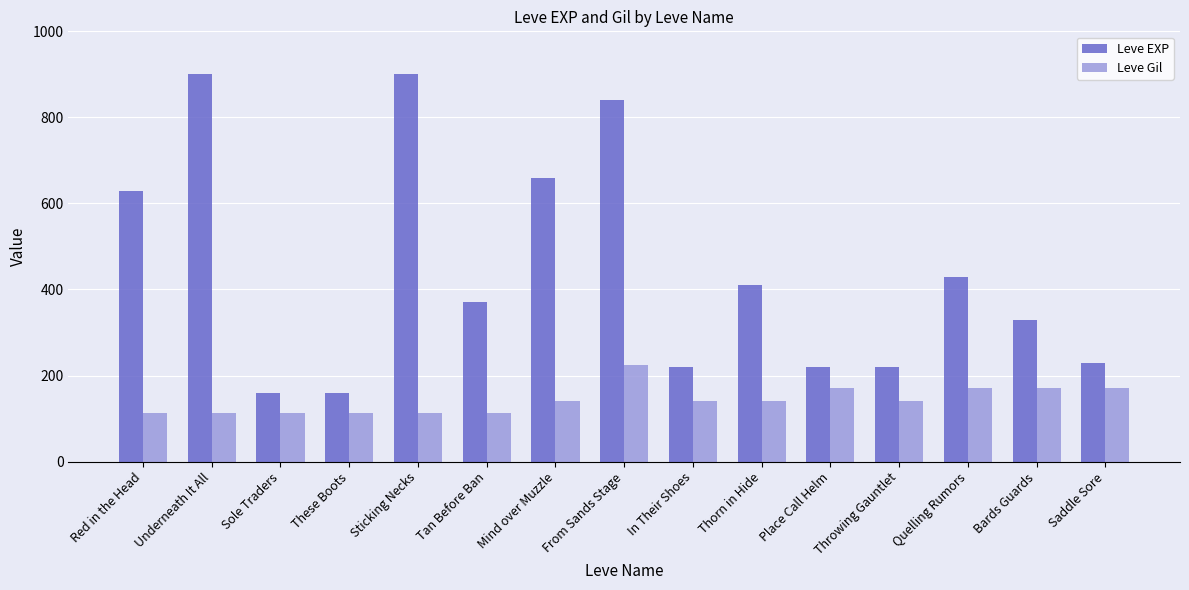

Are the bars grouped side by side (vs. stacked)?

Yes